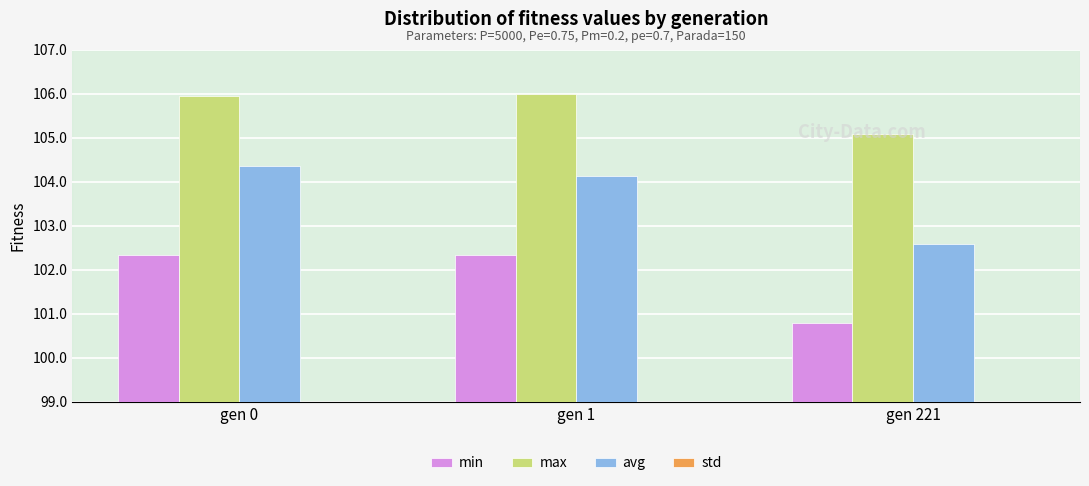

What is the minimum value shown in the chart?

0.5